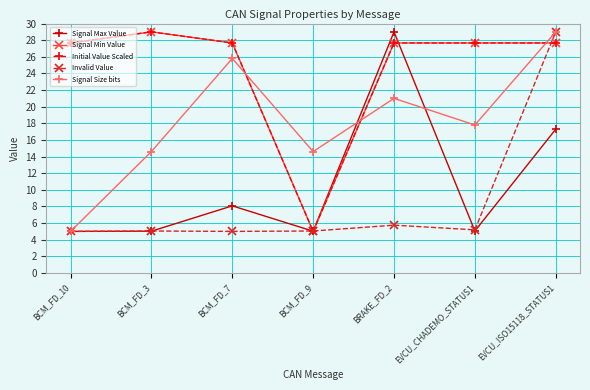

How many lines are shown in the chart?

5